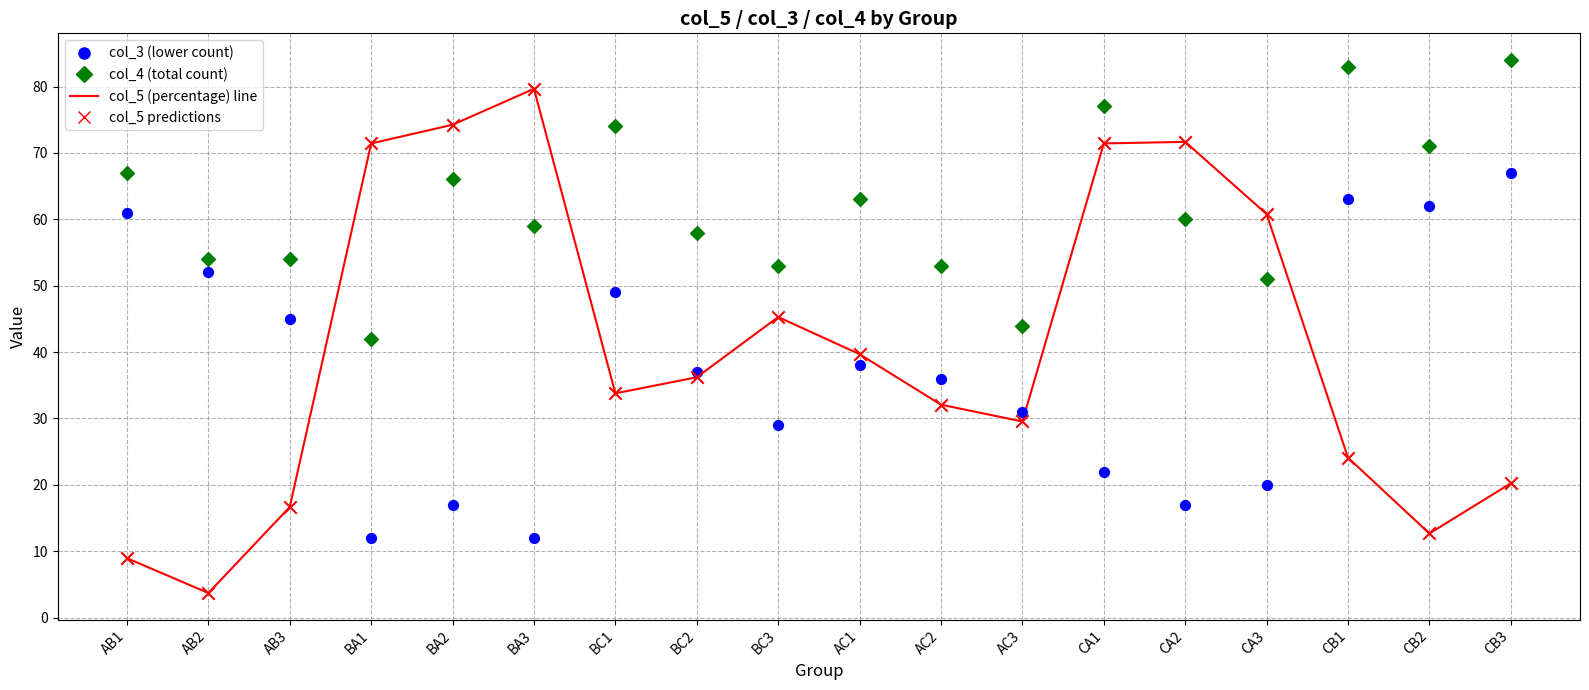

What is the total value across all series at CB1?

170.1